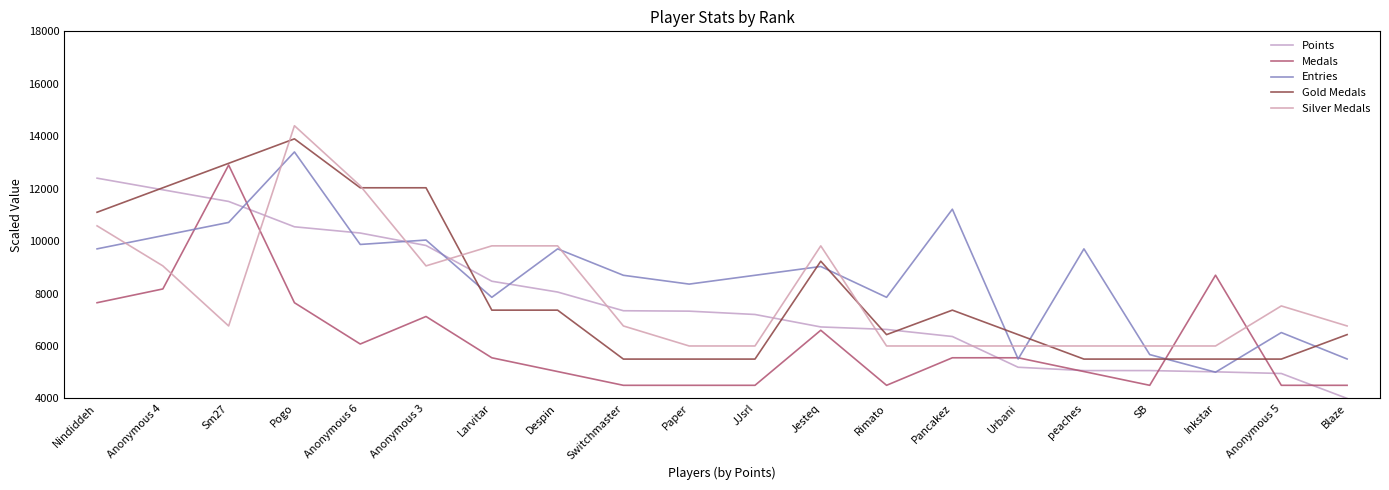

In Medals, how many points are lower than both neighbors (excluding endpoints)?

3